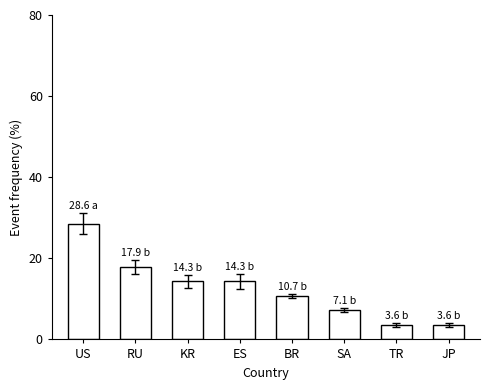

What is the change in value from US to KR?

-14.3